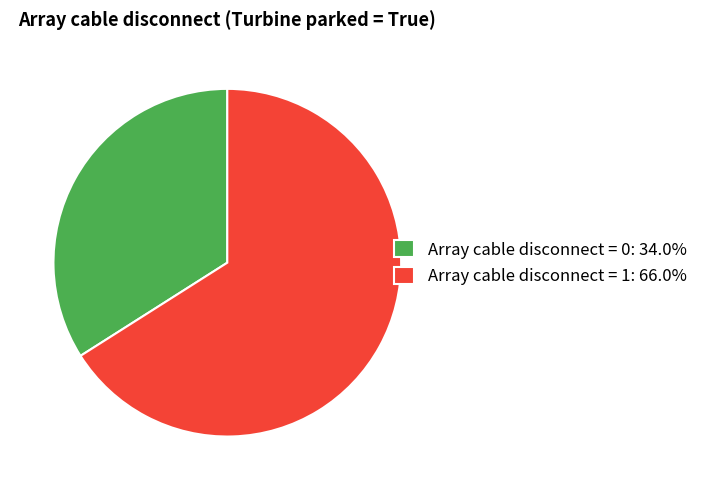

Is there a majority slice in this chart?

Yes